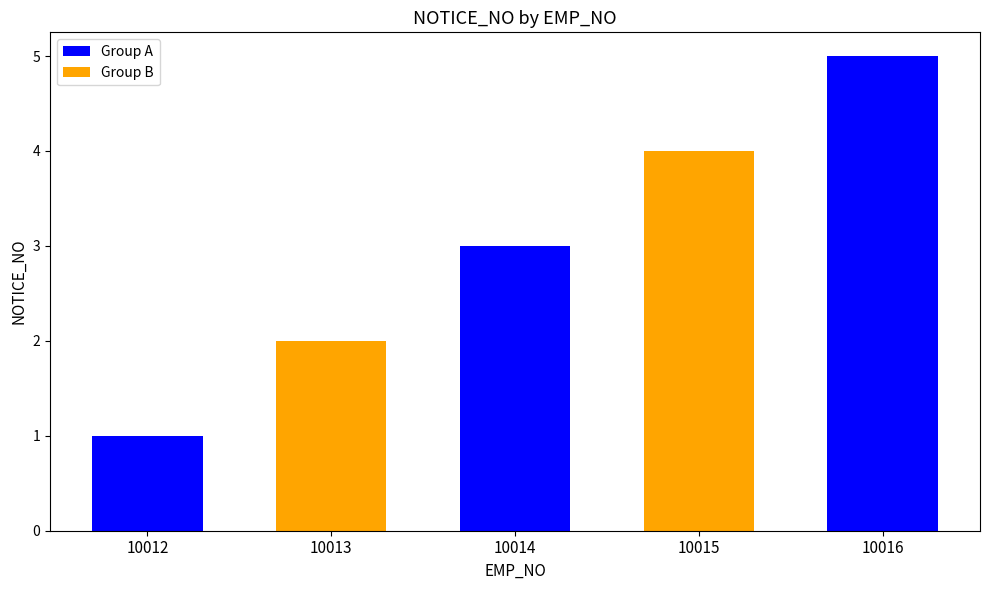

What is the value of the 3rd bar from the left?

3